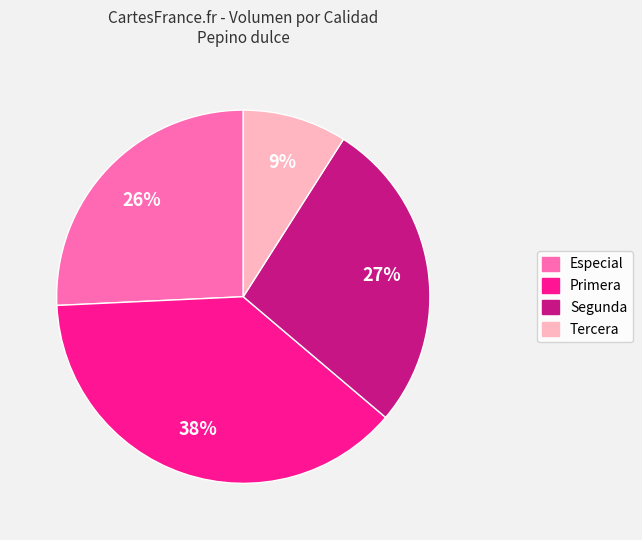

To the nearest percent, what percentage of the pie is Especial?

26%